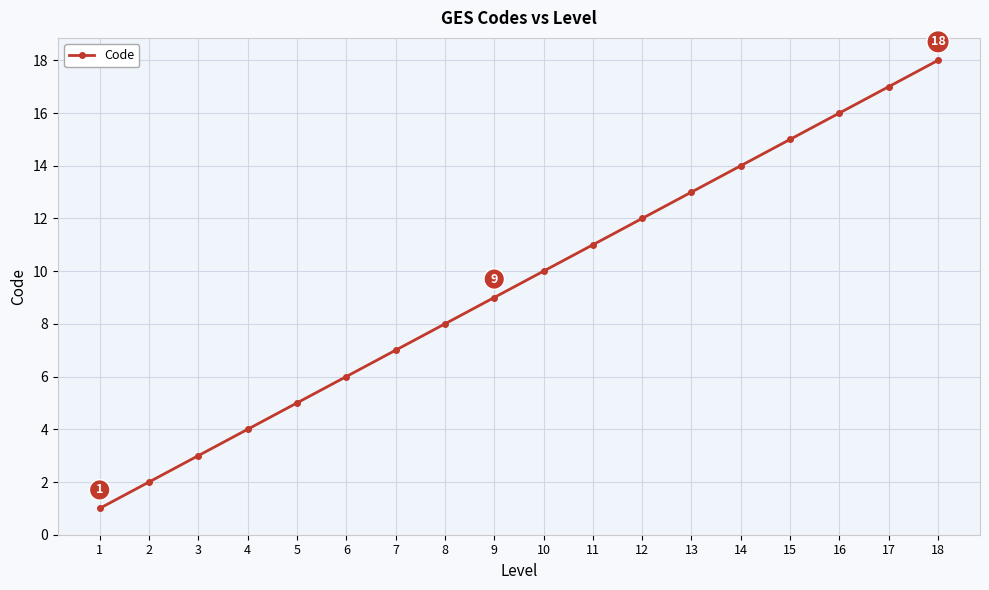

Reading left to right, list all the values displayed in this chart.

1	2	3	4	5	6	7	8	9	10	11	12	13	14	15	16	17	18